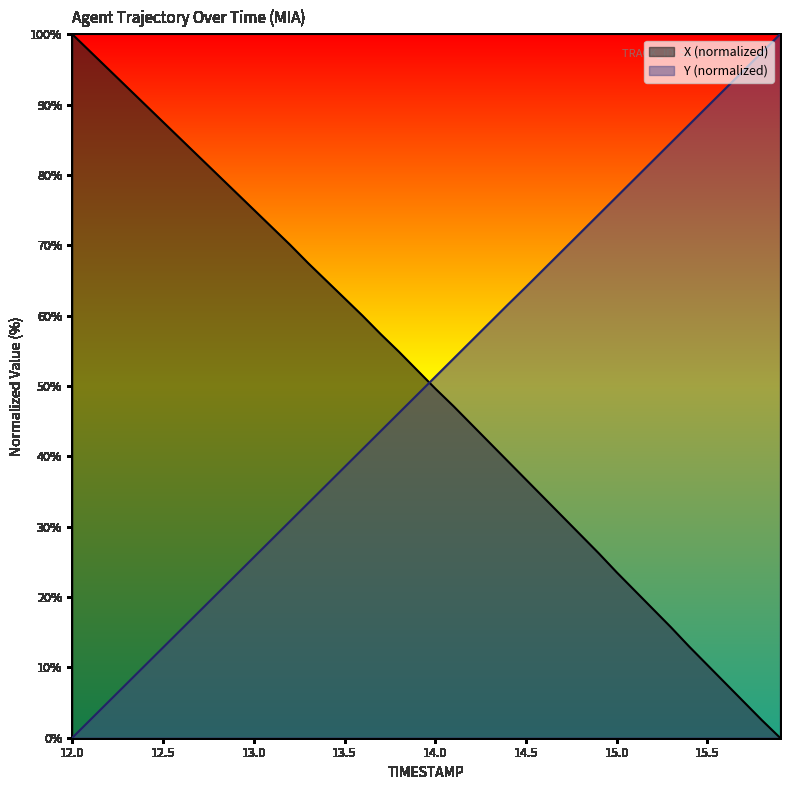

Reading left to right, transcribe all the data shown in this chart.

X: 100.0	97.5	95.0	92.5	90.0	87.5	85.0	82.5	80.0	77.6	75.1	72.6	70.1	67.5	65.0	62.5	60.0	57.4	54.9	52.3	49.6	47.1	44.5	41.9	39.3	36.7	34.1	31.5	28.9	26.2	23.5	20.9	18.3	15.7	12.9	10.3	7.7	5.1	2.5	0.0
Y: 0.0	2.6	5.1	7.7	10.3	12.8	15.4	18.0	20.5	23.1	25.7	28.2	30.8	33.3	35.9	38.5	41.0	43.6	46.2	48.7	51.3	53.9	56.4	59.0	61.6	64.1	66.7	69.2	71.8	74.3	76.9	79.5	82.0	84.6	87.2	89.7	92.3	94.9	97.4	100.0